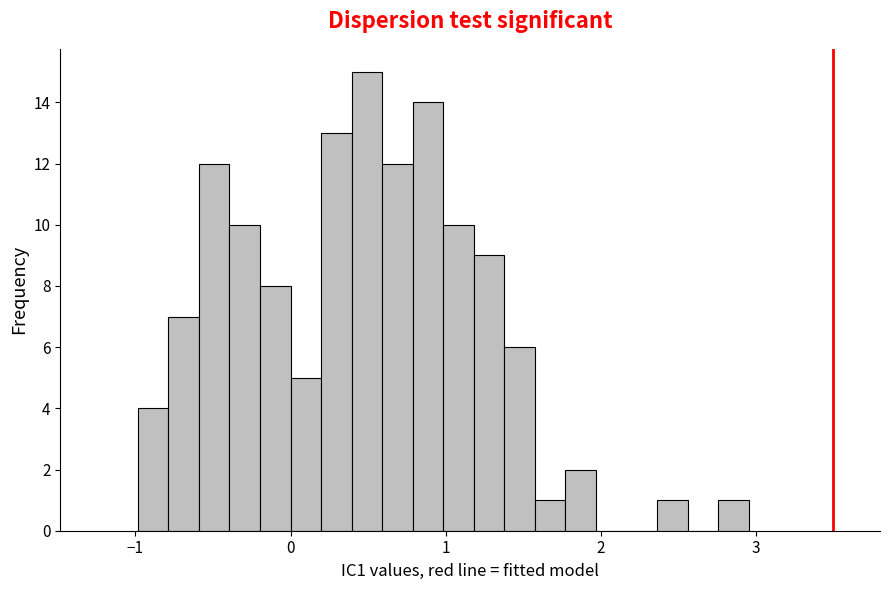

Read against the x-axis, roughly where is the centre of the tallest bar?

0.5